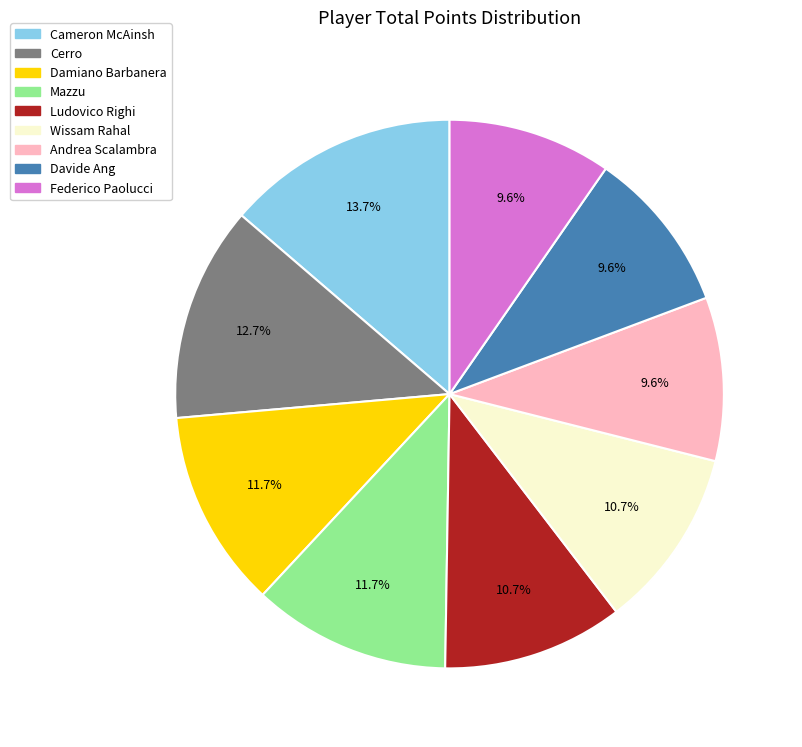

How many slices are in this pie chart?

9